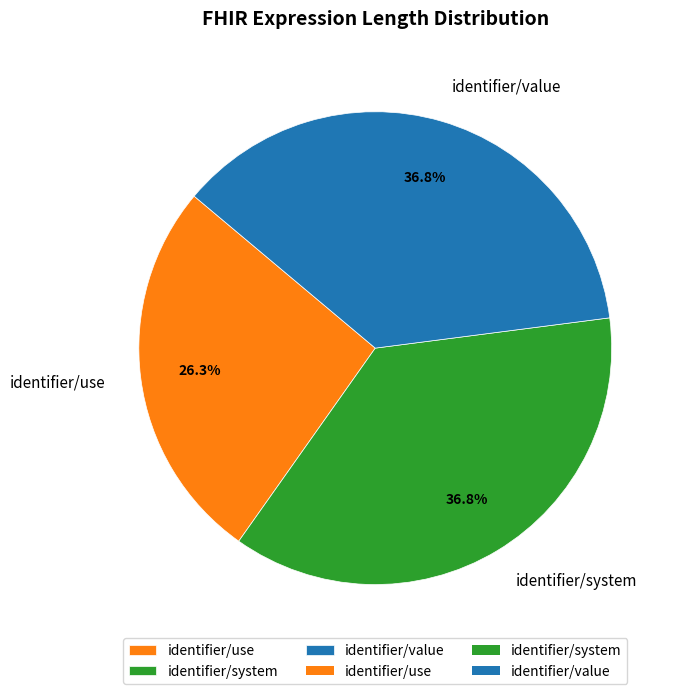

Does identifier/system represent more than half of the total?

No